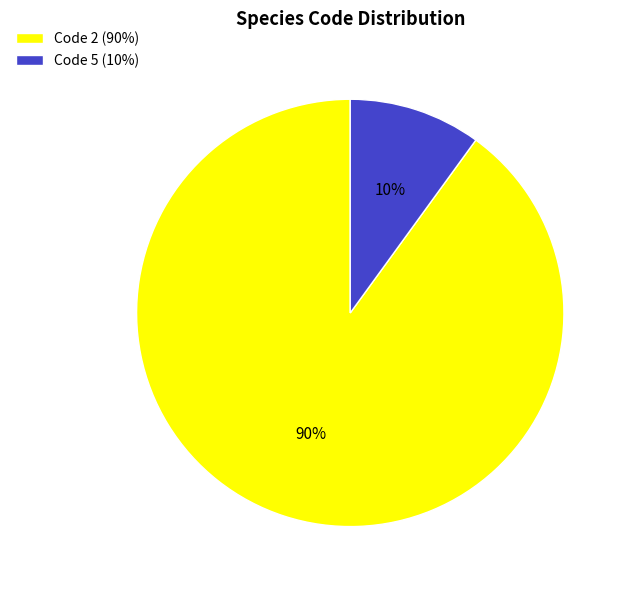

Is it true that Code 5 (10%) is 1% of the pie?

False